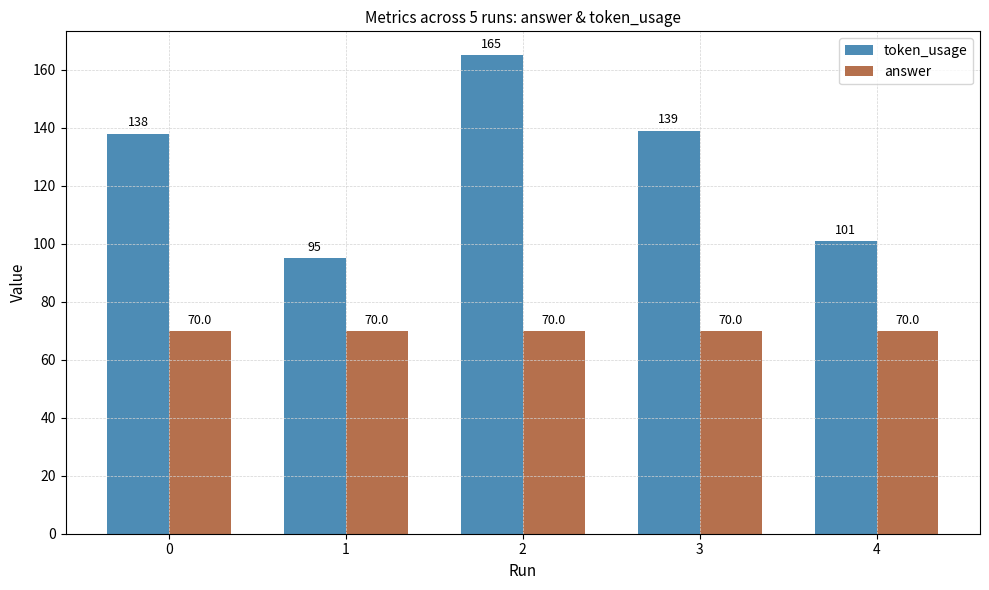

At 0, list the series in order from largest to smallest.

token_usage, answer